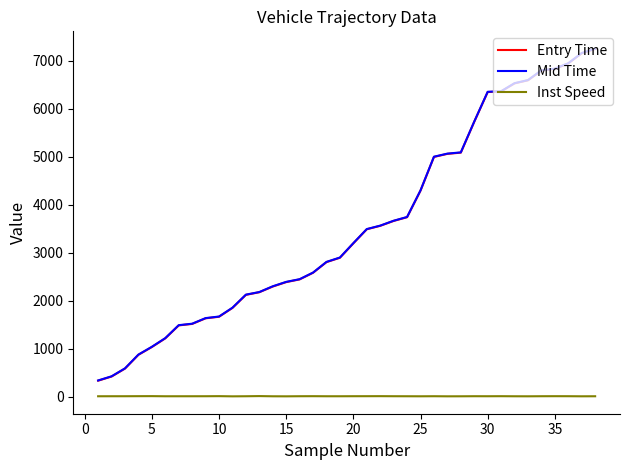

What is the greatest value displayed?

7253.0